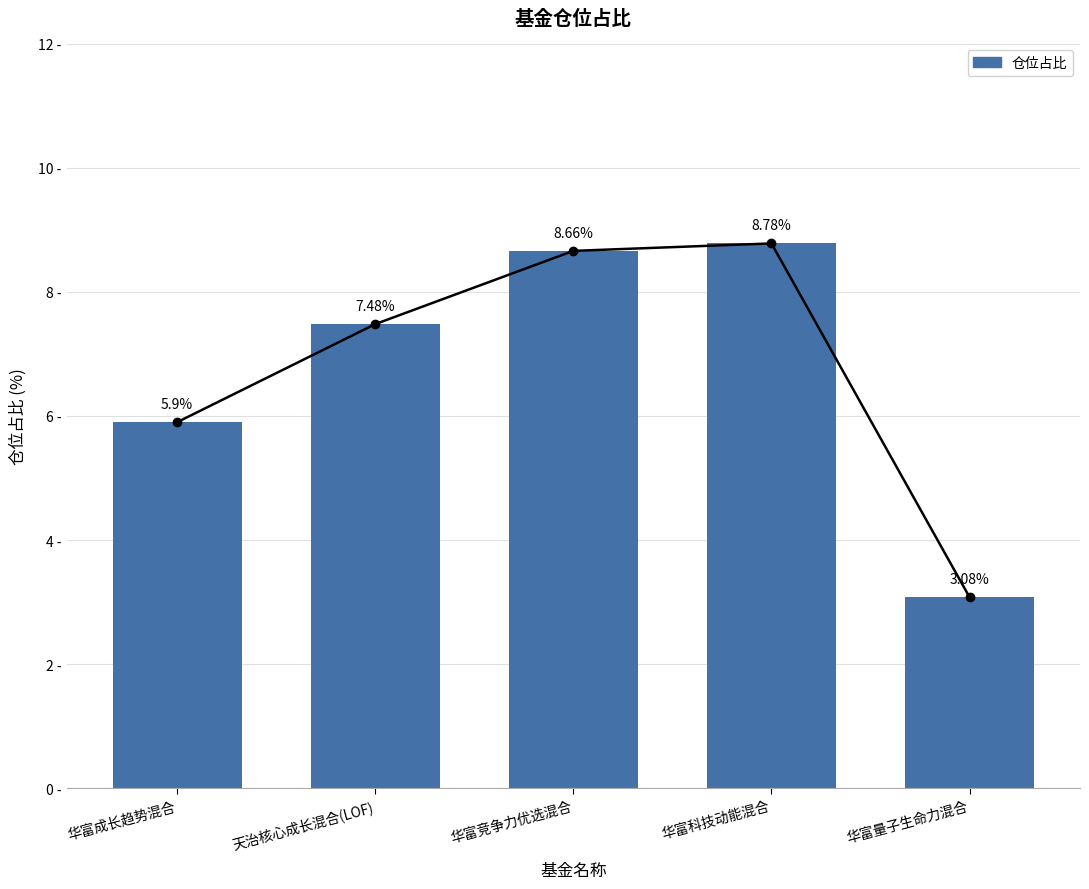

The value at 华富成长趋势混合 is 5.9. True or false?

True